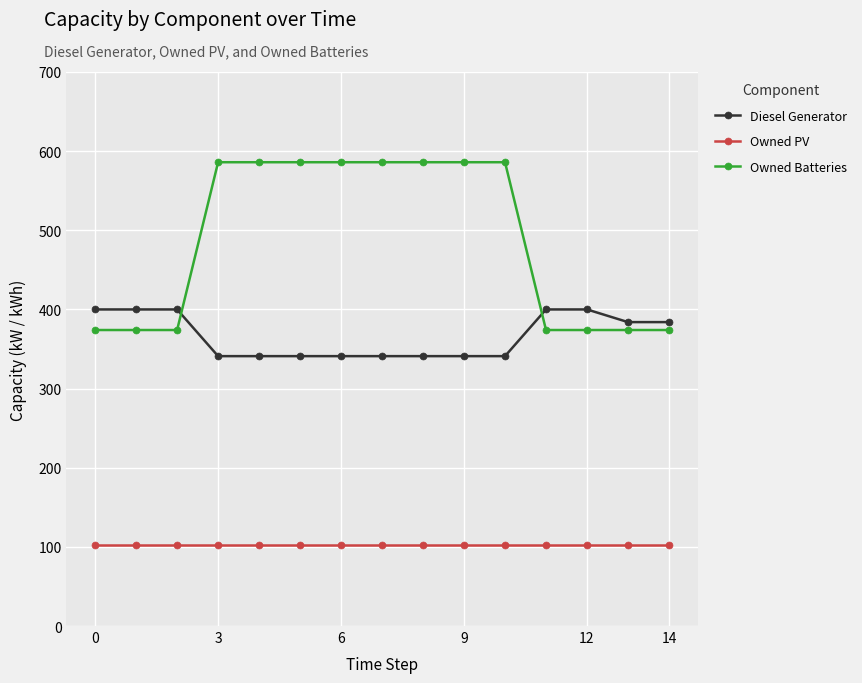

What is the minimum value shown in the chart?

102